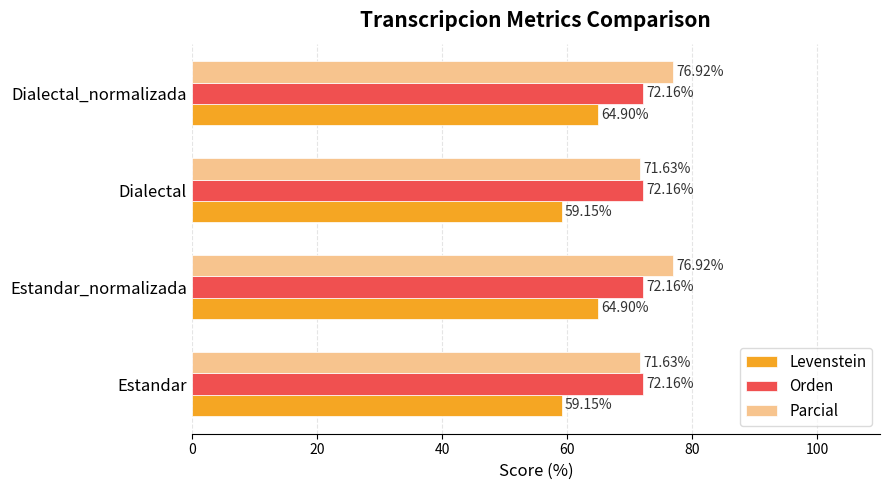

List the series in order of their overall mean, lowest first.

Levenstein, Orden, Parcial